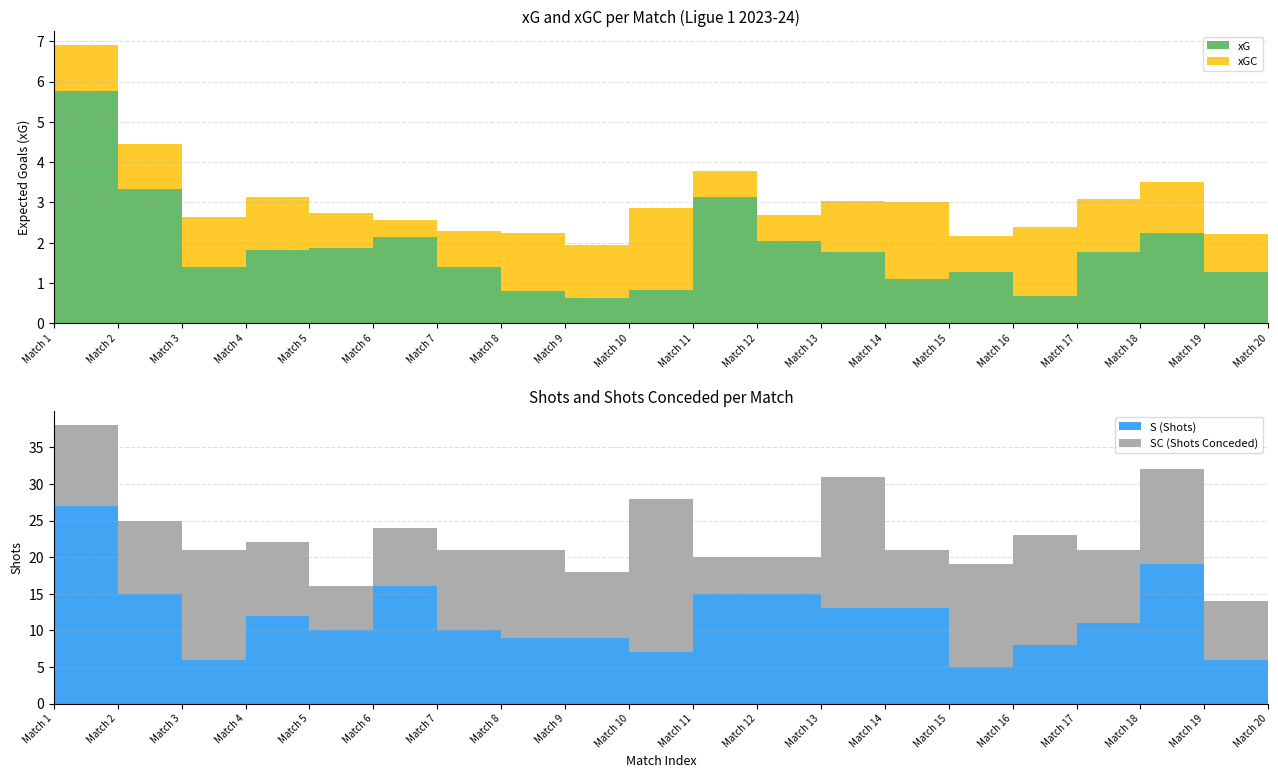

Reading right to left, list all the values displayed in this chart.

xG: Match 20=1.3	Match 19=1.3	Match 18=2.2	Match 17=1.8	Match 16=0.7	Match 15=1.3	Match 14=1.1	Match 13=1.8	Match 12=2.0	Match 11=3.1	Match 10=0.8	Match 9=0.6	Match 8=0.8	Match 7=1.4	Match 6=2.2	Match 5=1.9	Match 4=1.8	Match 3=1.4	Match 2=3.3	Match 1=5.8
xGC: Match 20=1.4	Match 19=0.9	Match 18=1.3	Match 17=1.3	Match 16=1.7	Match 15=0.9	Match 14=1.9	Match 13=1.3	Match 12=0.7	Match 11=0.6	Match 10=2.0	Match 9=1.3	Match 8=1.4	Match 7=0.9	Match 6=0.4	Match 5=0.9	Match 4=1.3	Match 3=1.3	Match 2=1.1	Match 1=1.1
S: Match 20=22.0	Match 19=6.0	Match 18=19.0	Match 17=11.0	Match 16=8.0	Match 15=5.0	Match 14=13.0	Match 13=13.0	Match 12=15.0	Match 11=15.0	Match 10=7.0	Match 9=9.0	Match 8=9.0	Match 7=10.0	Match 6=16.0	Match 5=10.0	Match 4=12.0	Match 3=6.0	Match 2=15.0	Match 1=27.0
SC: Match 20=12.0	Match 19=8.0	Match 18=13.0	Match 17=10.0	Match 16=15.0	Match 15=14.0	Match 14=8.0	Match 13=18.0	Match 12=5.0	Match 11=5.0	Match 10=21.0	Match 9=9.0	Match 8=12.0	Match 7=11.0	Match 6=8.0	Match 5=6.0	Match 4=10.0	Match 3=15.0	Match 2=10.0	Match 1=11.0